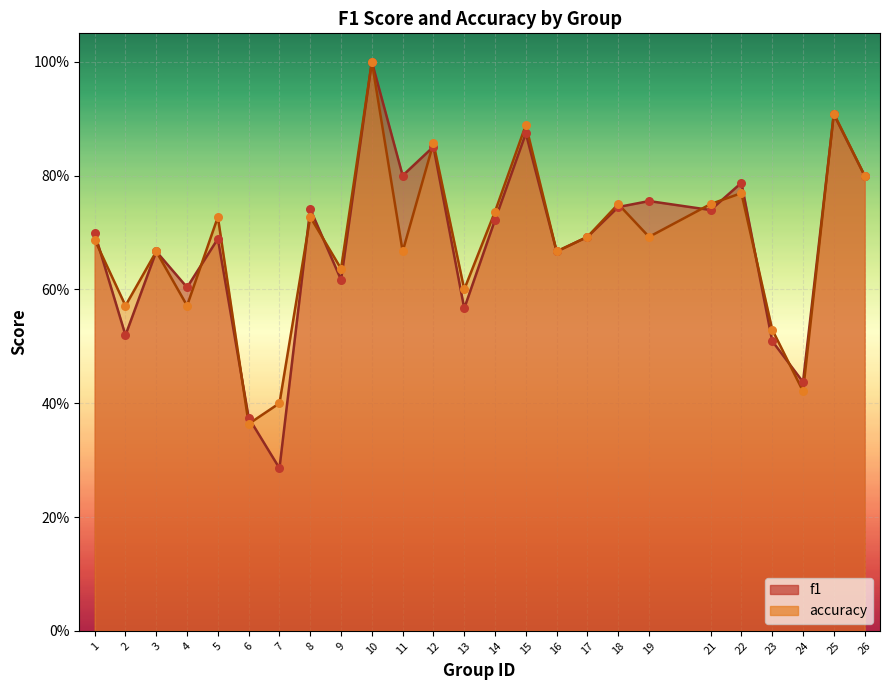

Which series reaches the maximum Y coordinate?

f1